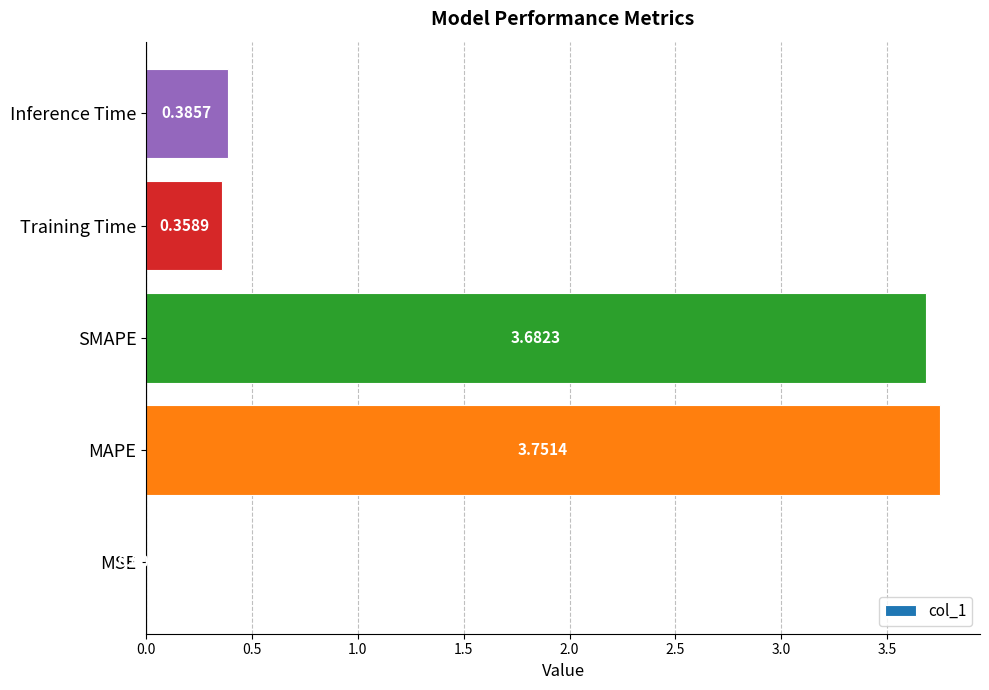

Between MAPE and SMAPE, which is larger?

MAPE